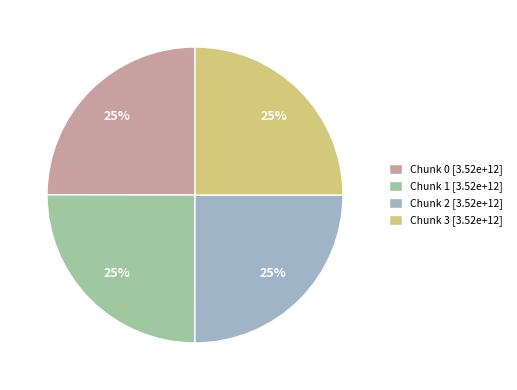

What is the ratio of the value at Chunk 3 to the value at Chunk 0?

1.0